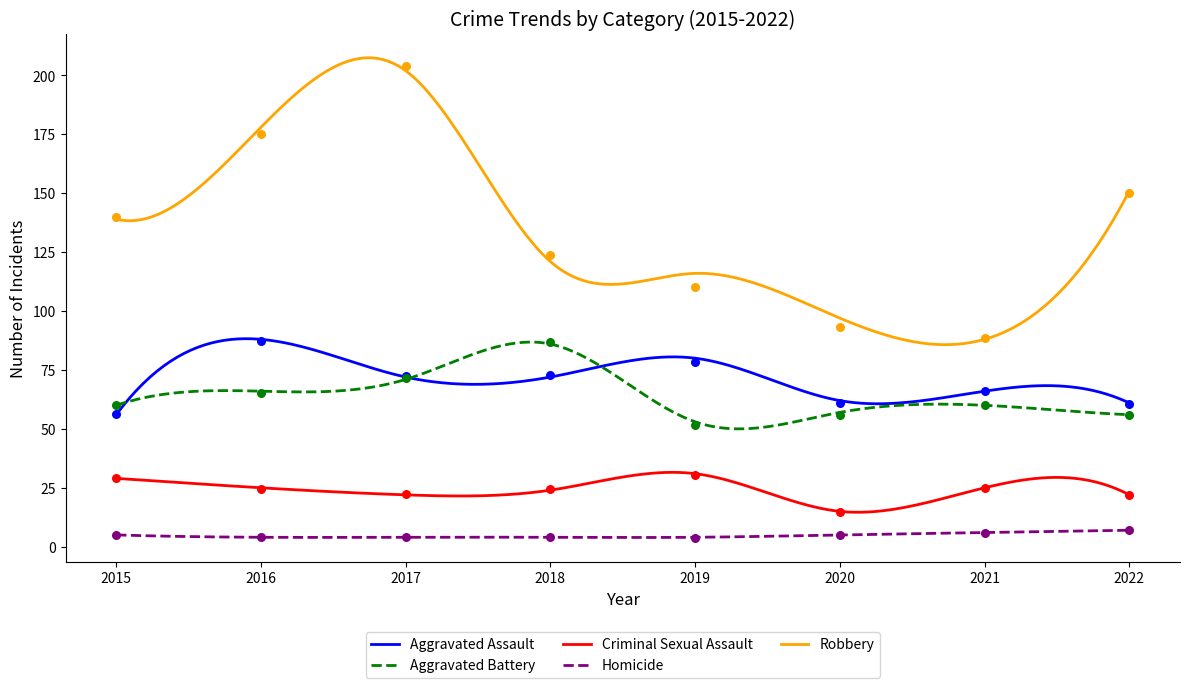

Which series has the largest Y range (max minus min)?

Robbery